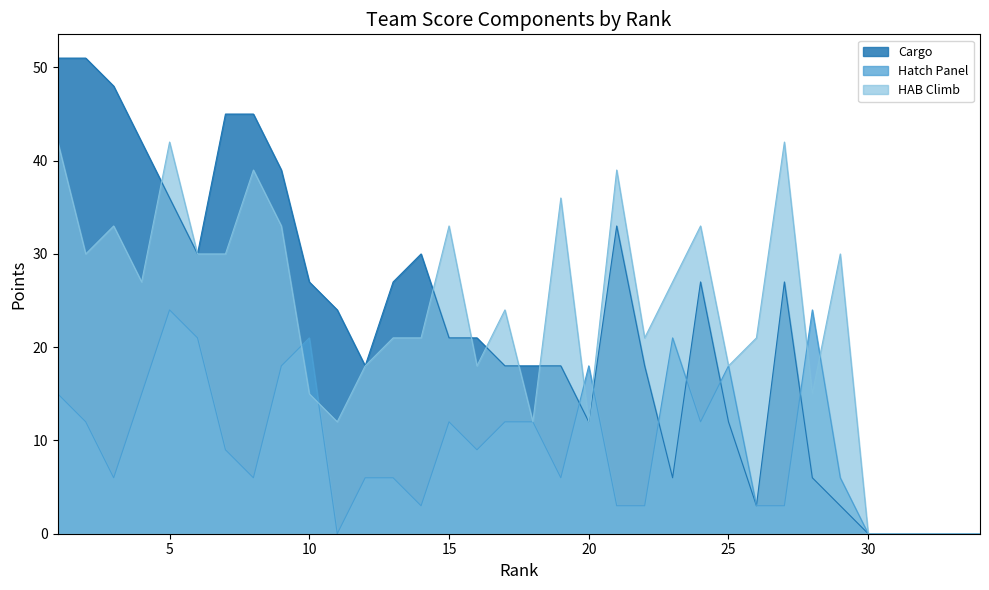

What is the difference between the highest and lowest values at 7?

36